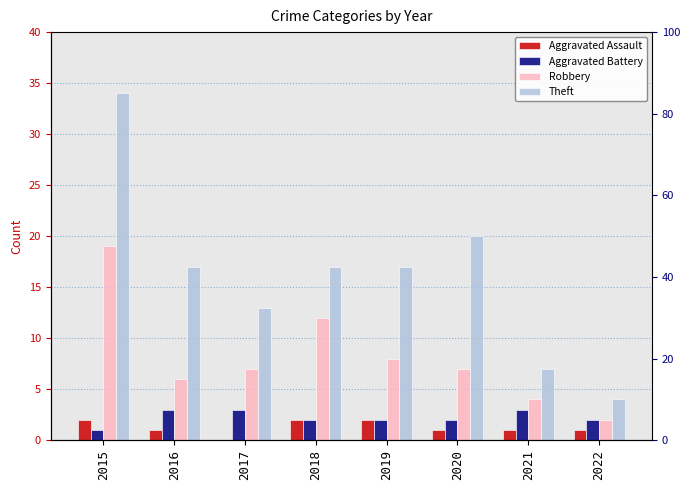

Where is Theft nearest to the value 19?

2020